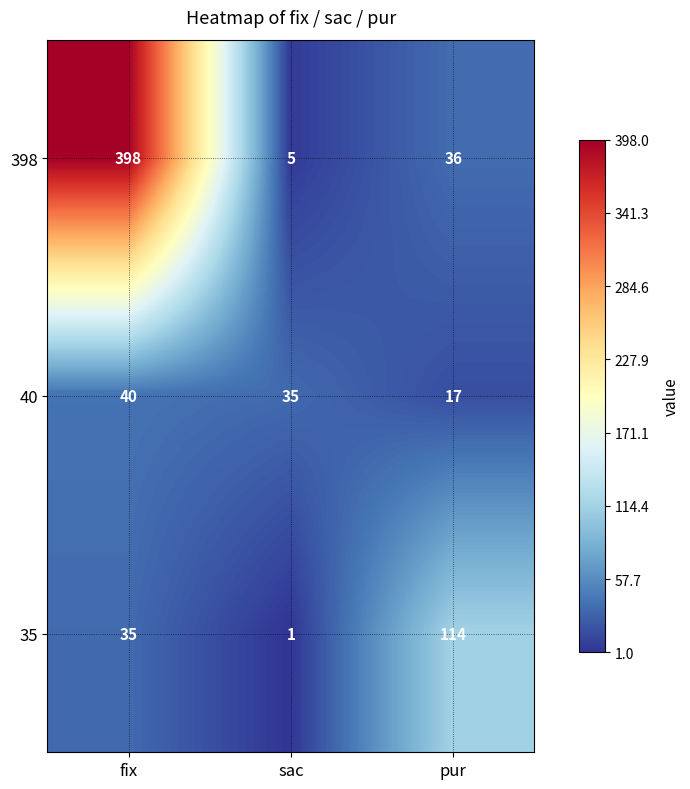

Reading right to left, list all the values displayed in this chart.

398: 36	5	398
40: 17	35	40
35: 114	1	35